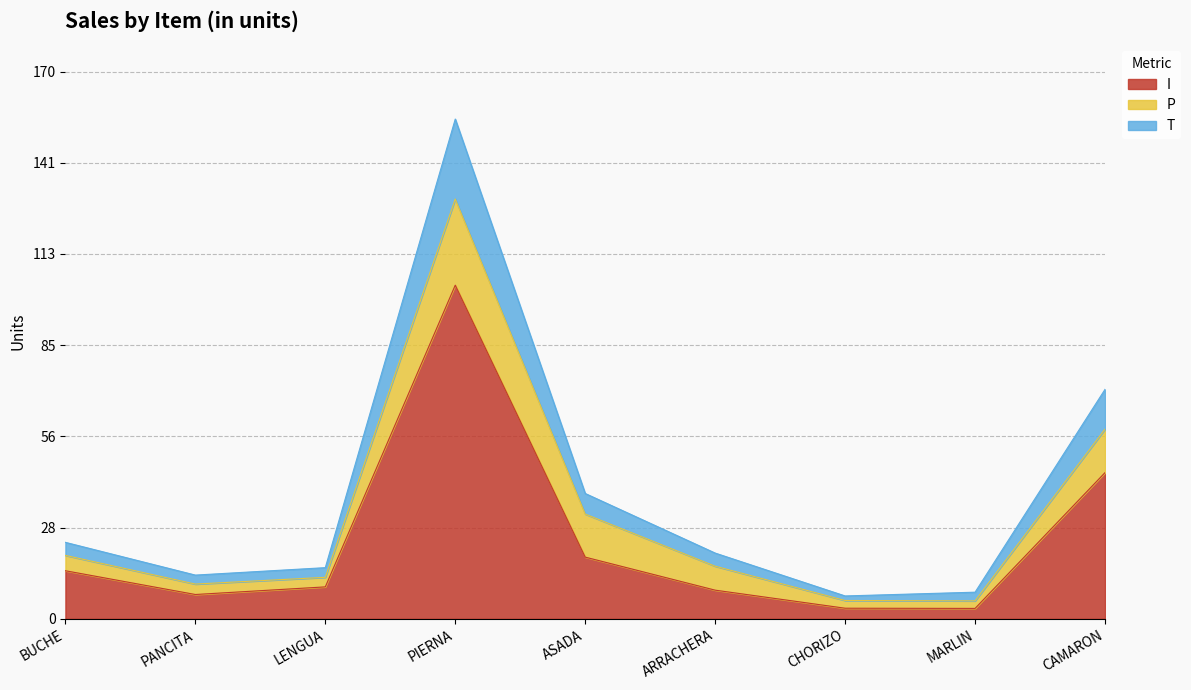

What is the spread (max minus min) of values at PIERNA?

51.6